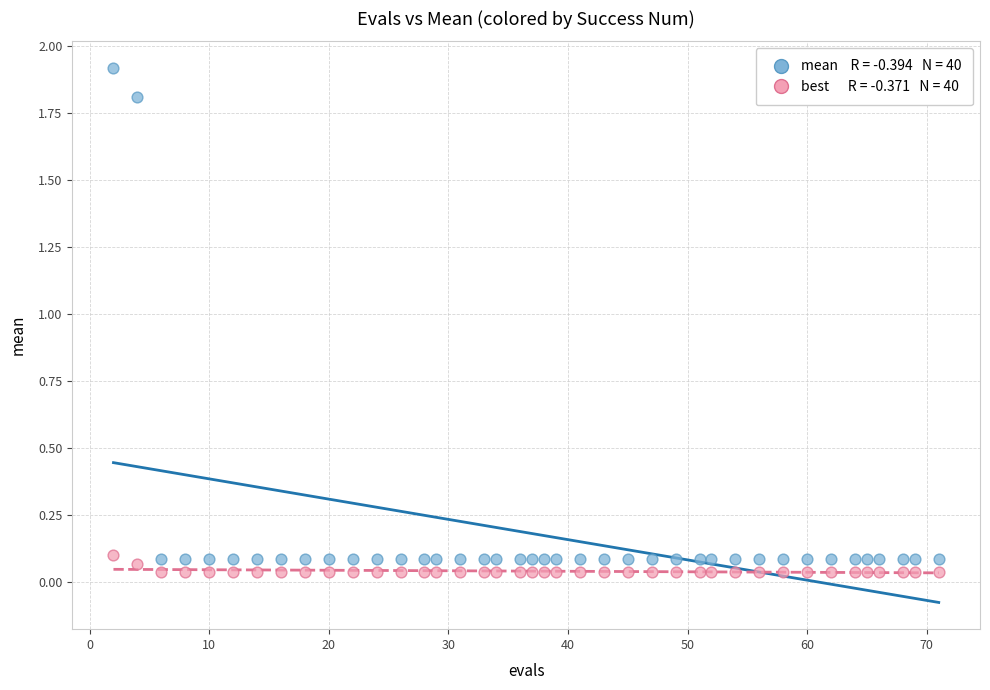

Across all data points, what is the range of X values (max minus min)?

69.0